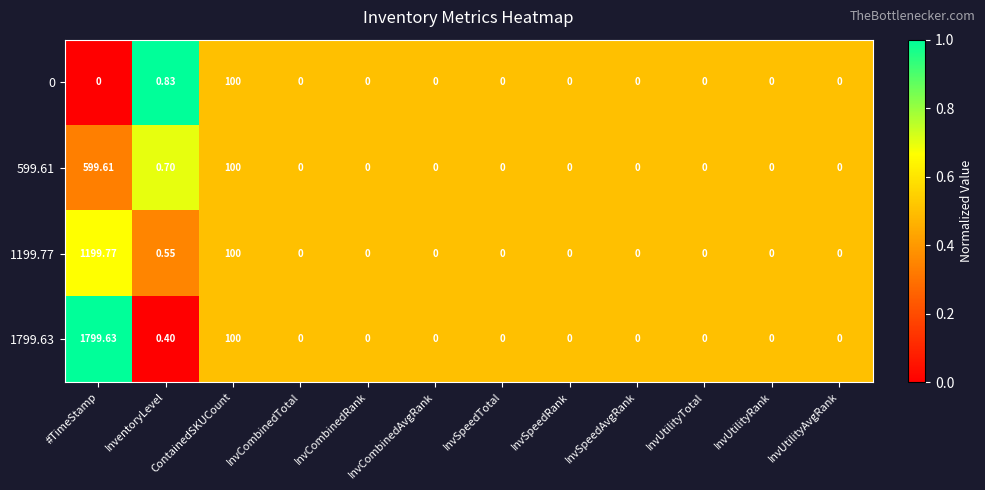

Which category has the highest value in the 1199.77 series?

#TimeStamp